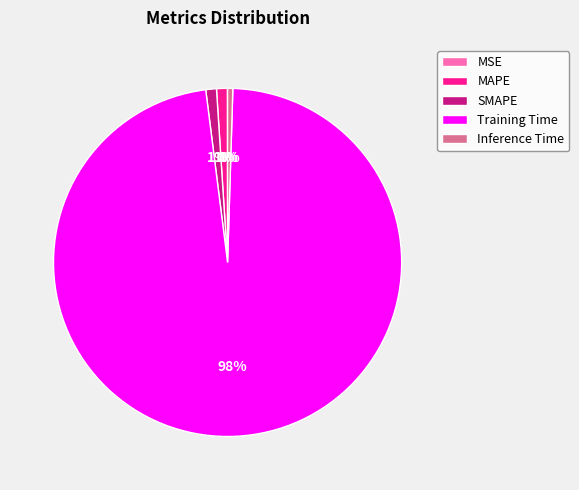

Which slice is the largest?

Training Time